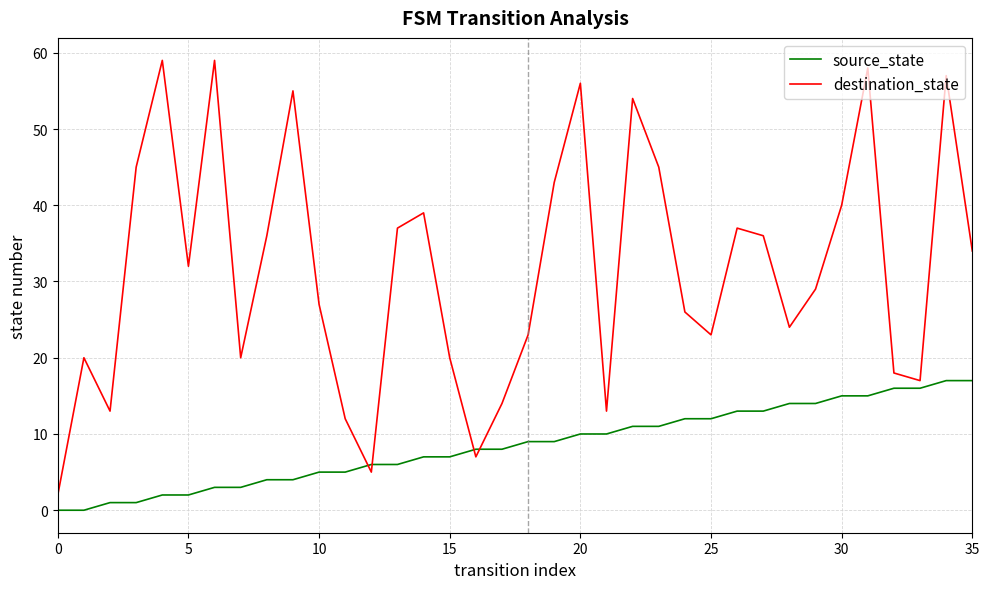

Rank the series by their average value, from highest to lowest.

destination_state, source_state